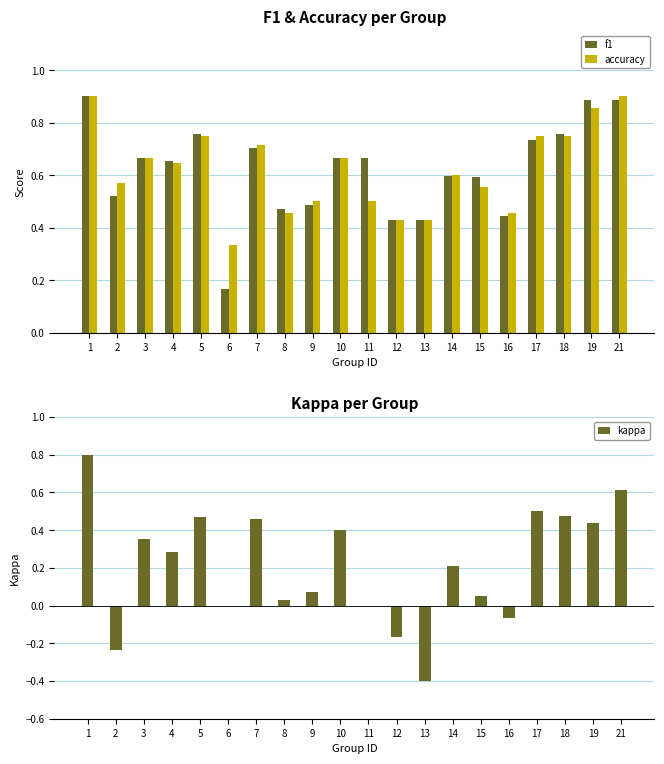

What is the greatest value displayed?

0.9